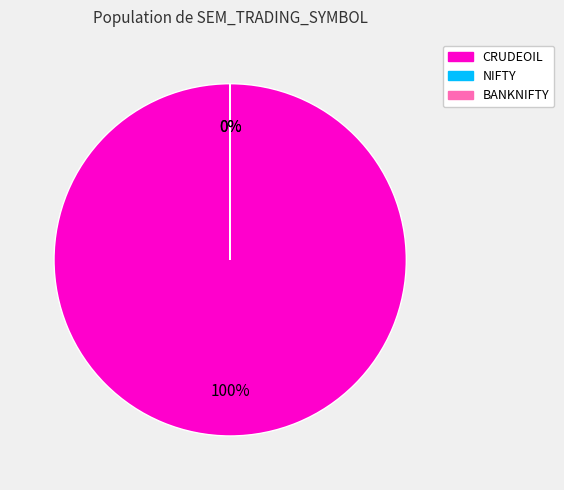

Is there any slice that represents more than half of the pie?

Yes